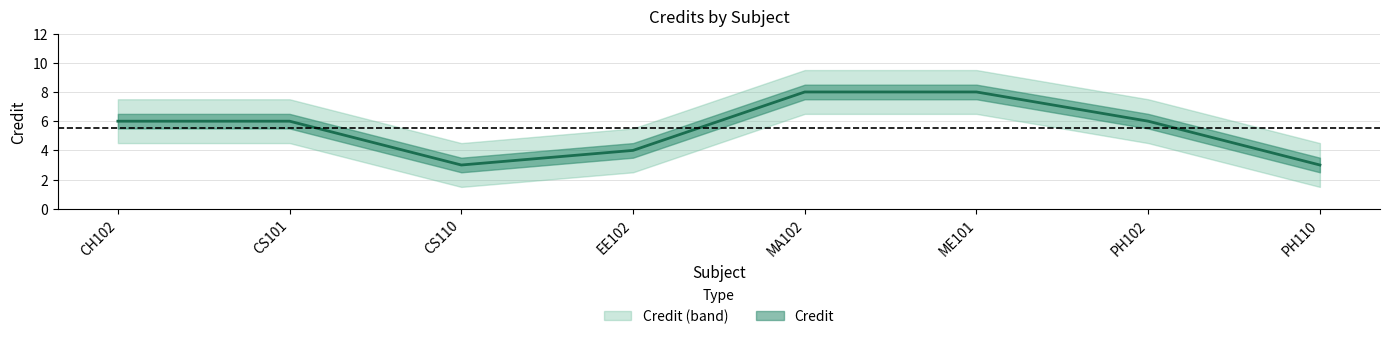

Where is the first local minimum for Credit_lower?

CS110